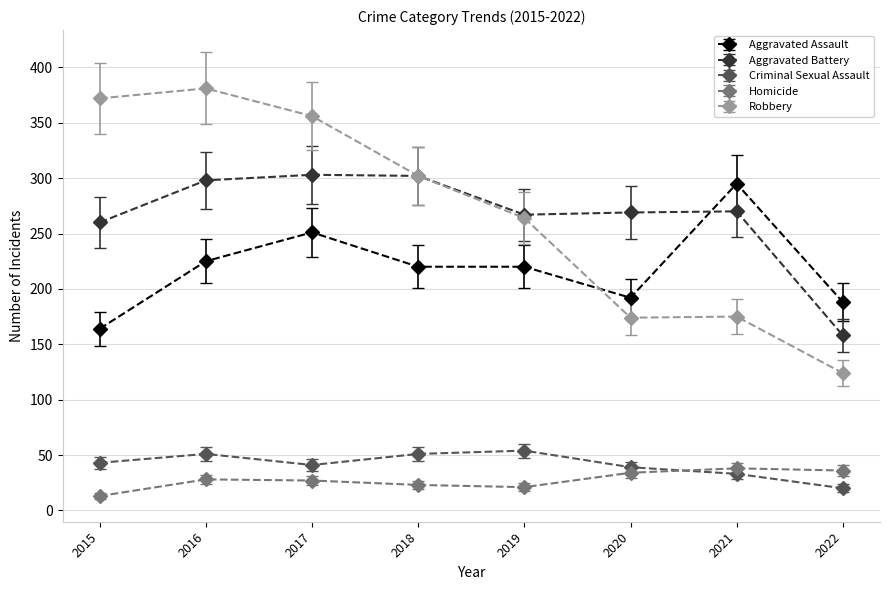

What is the approximate value of Aggravated Assault at 2017?

251